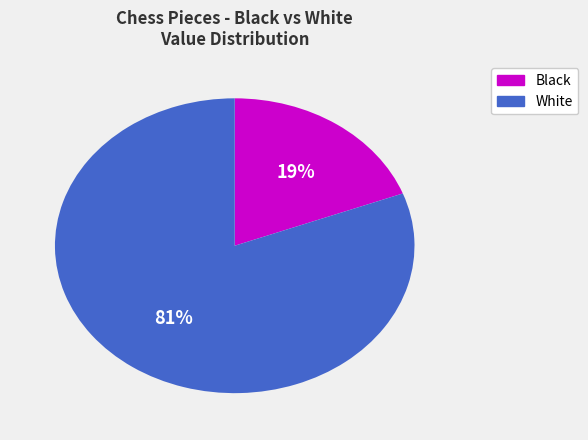

To the nearest percent, what portion does Black represent?

19%